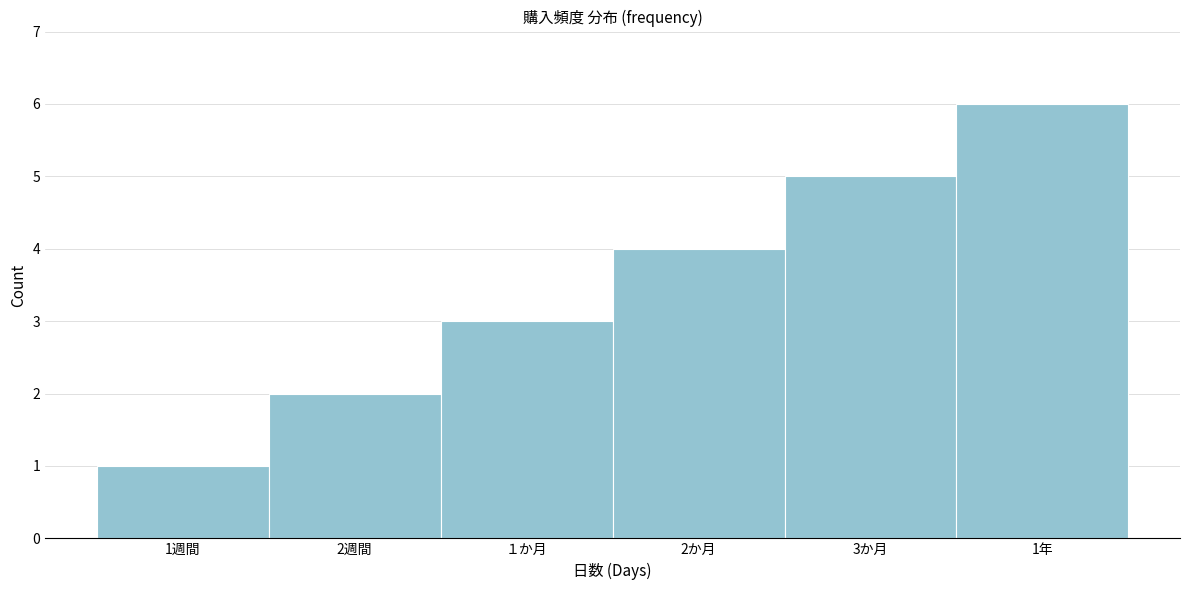

At which category does the chart reach its peak across all series?

1年